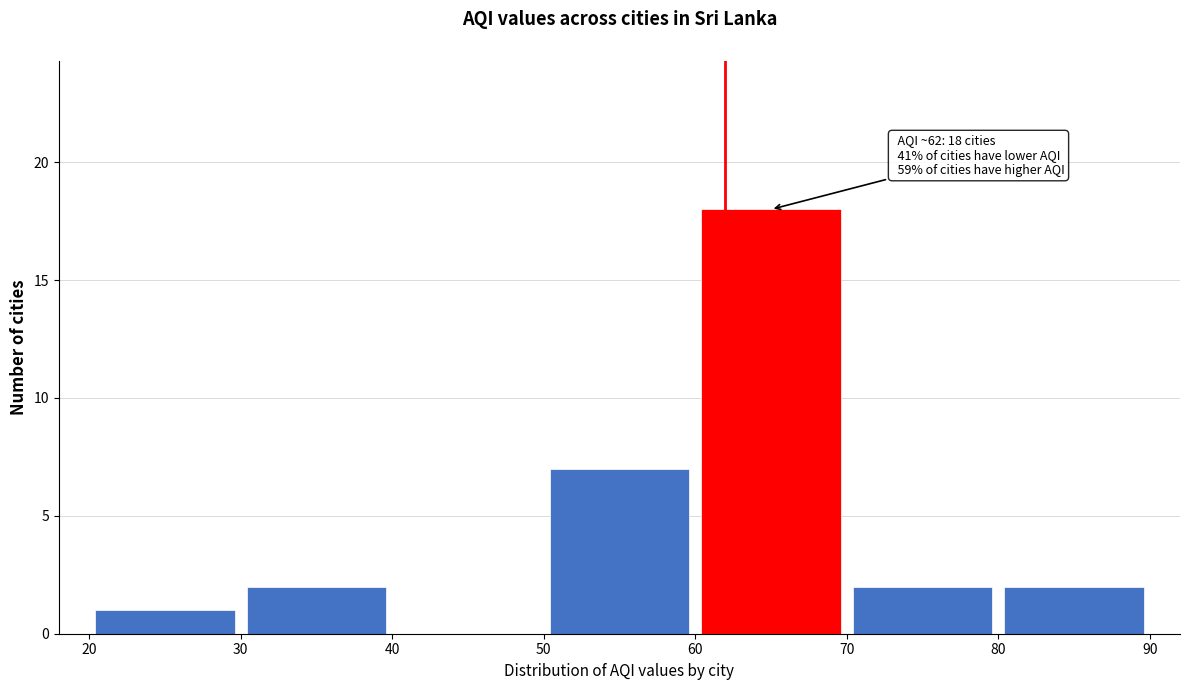

Over which range of the x-axis is the bar tallest?

60 to 70